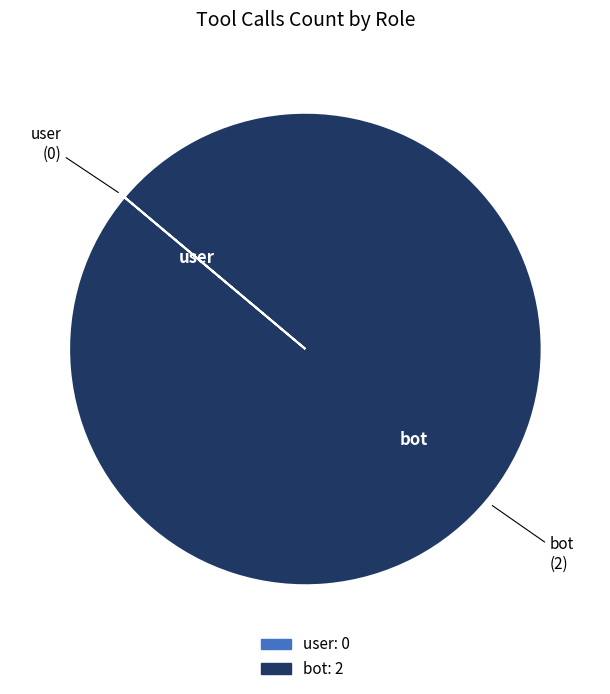

Is there a majority slice in this chart?

Yes